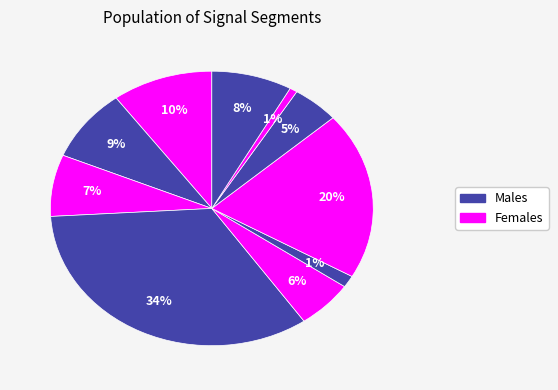

How many segments does this pie chart have?

10